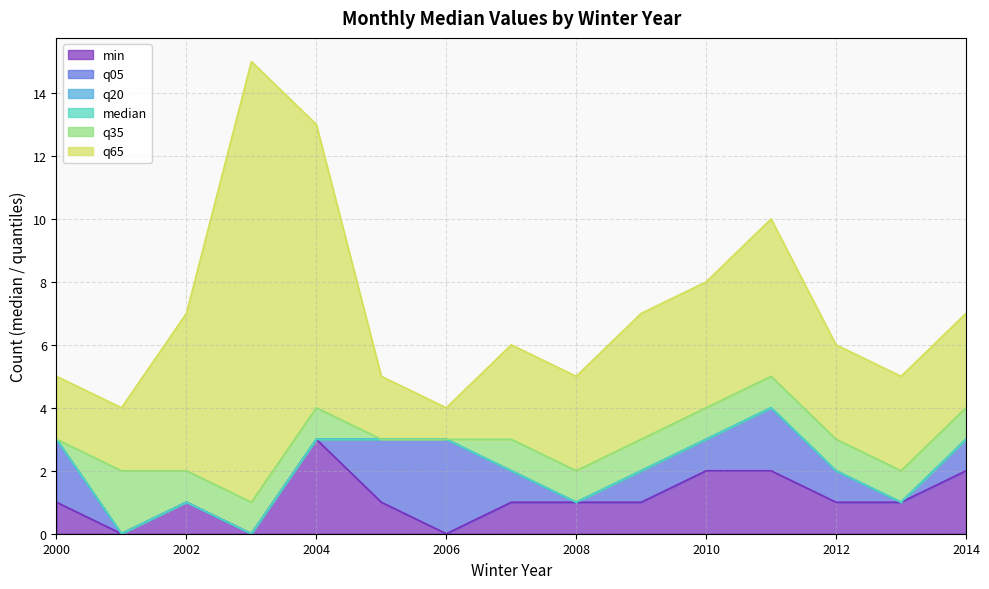

What value does the q05 series have at 2005?

3